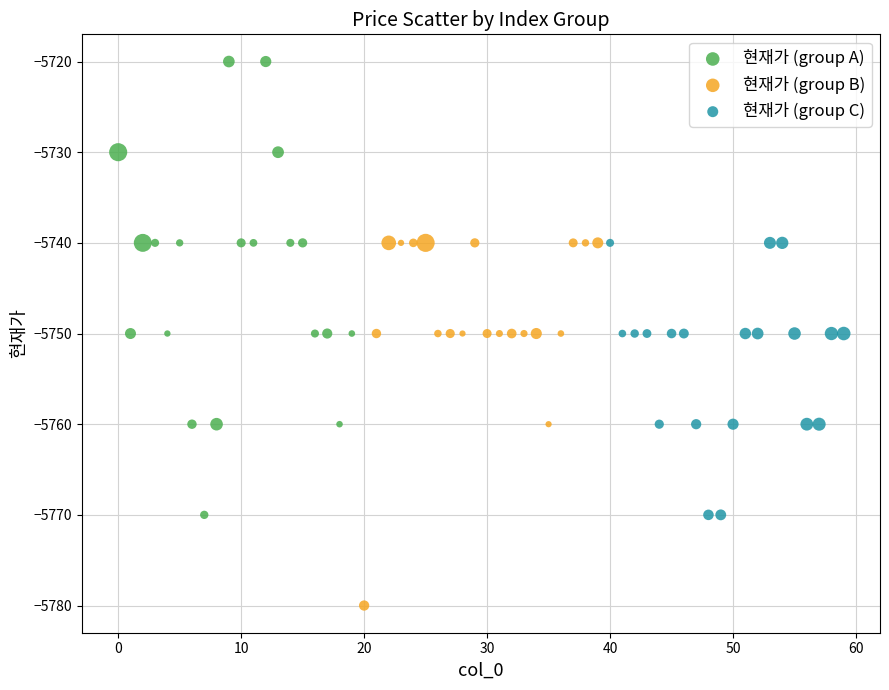

What are all the series names shown in the legend?

현재가 (group A), 현재가 (group B), 현재가 (group C)